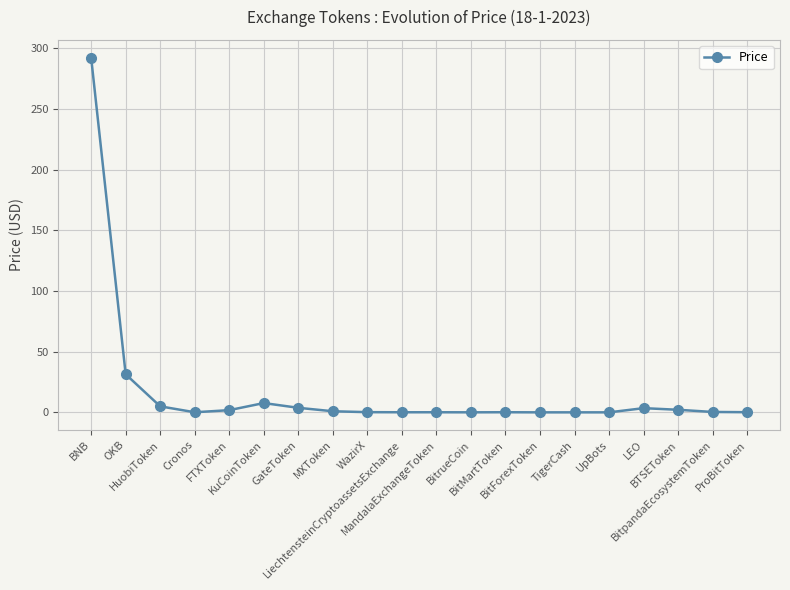

Between OKB and MandalaExchangeToken, which is larger?

OKB